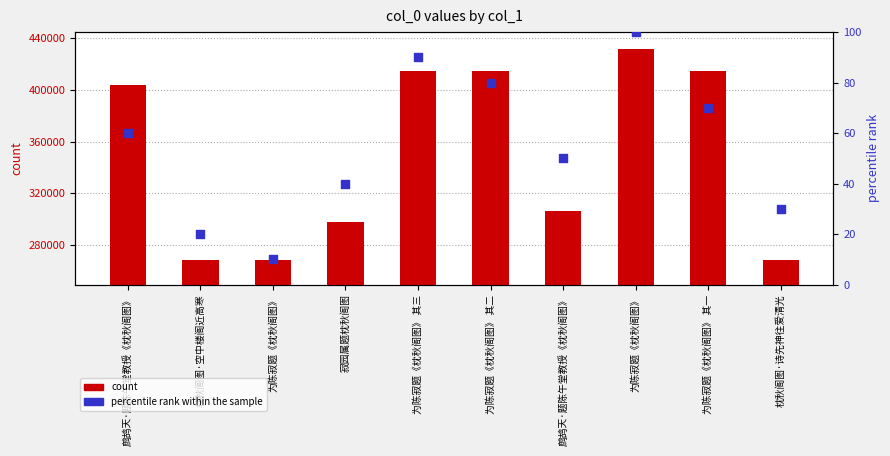

What are all the series names shown in the legend?

count, percentile rank within the sample